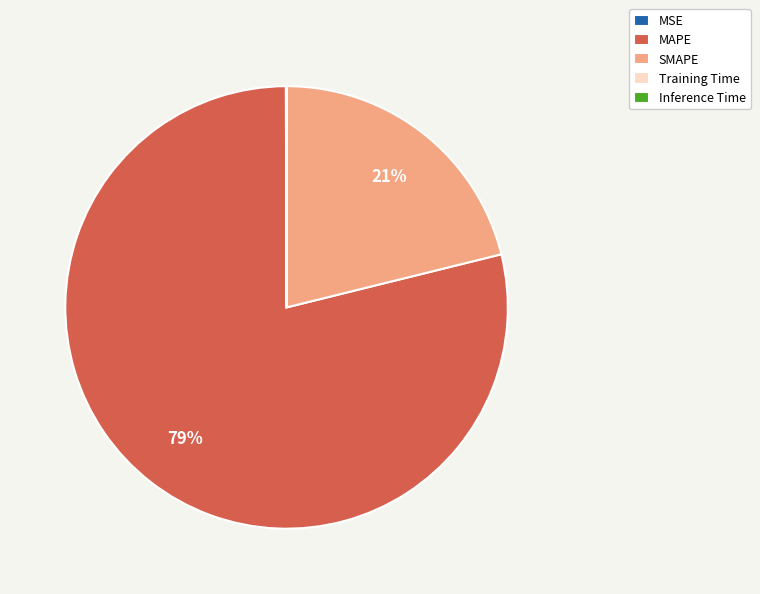

Which category accounts for the majority?

MAPE